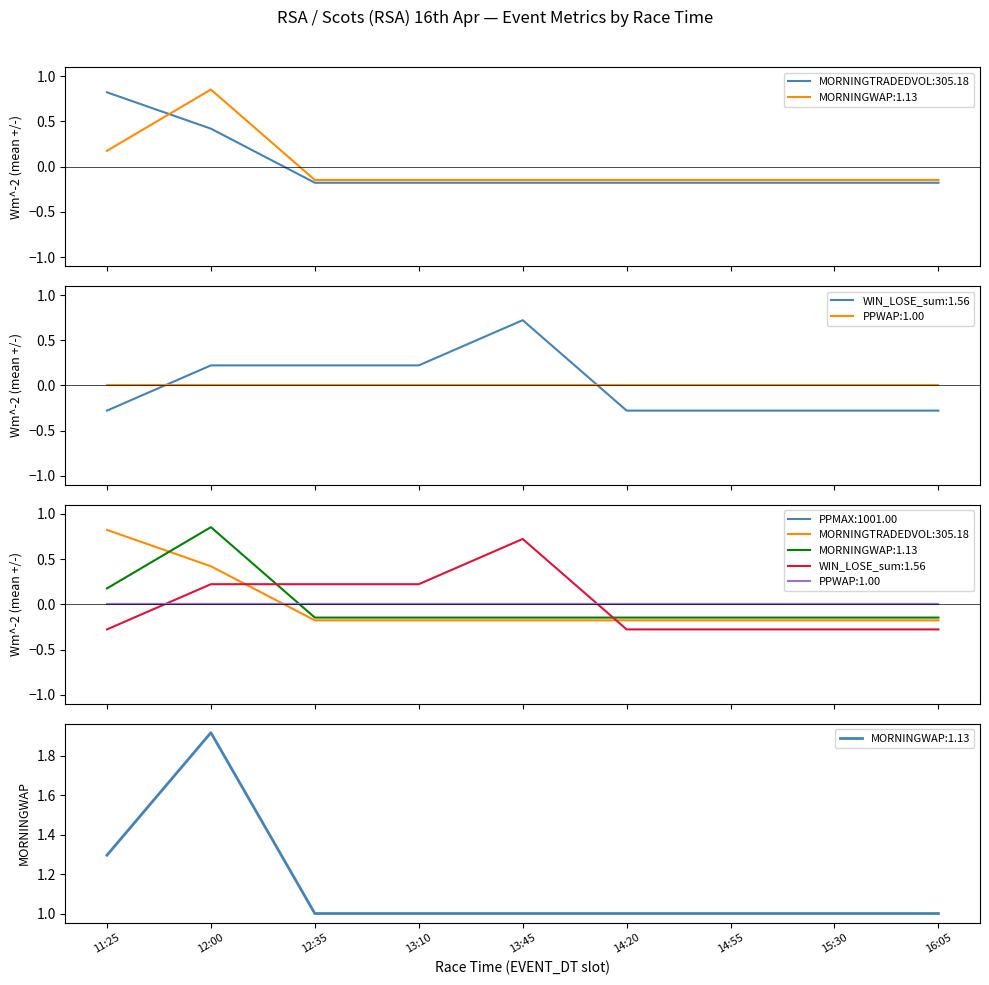

Which has a higher value, 14:55 or 12:00?

12:00